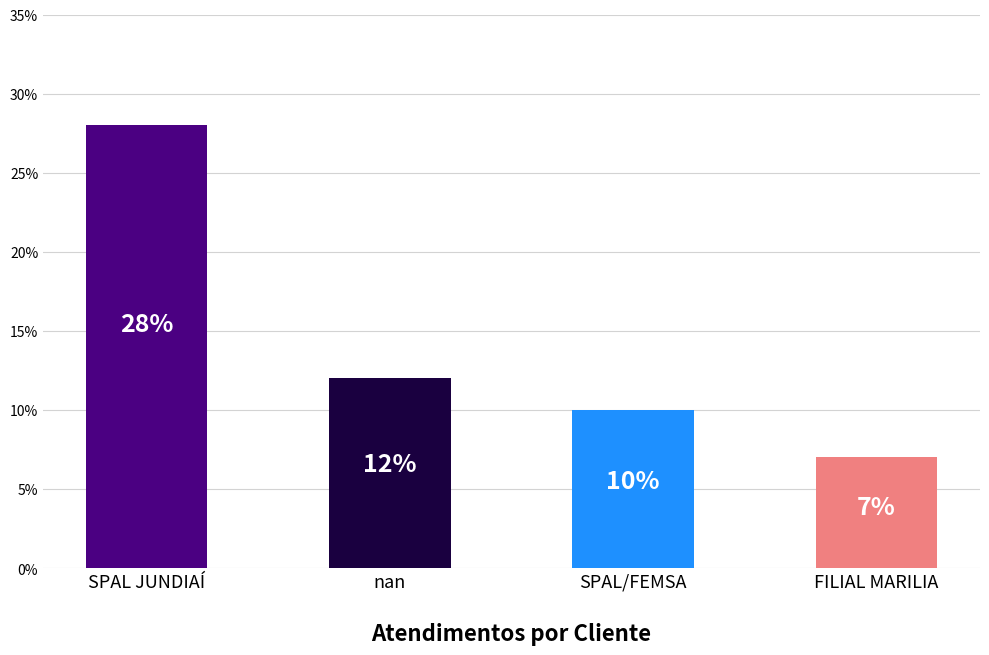

What is the value of the 3rd bar from the left?

10